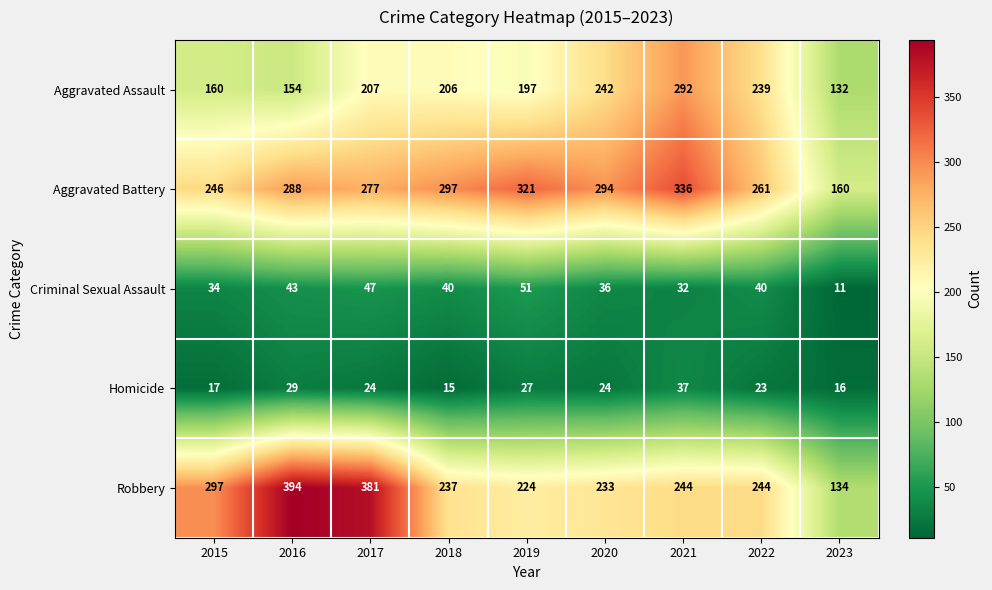

Where is Aggravated Battery nearest to the value 248?

2015